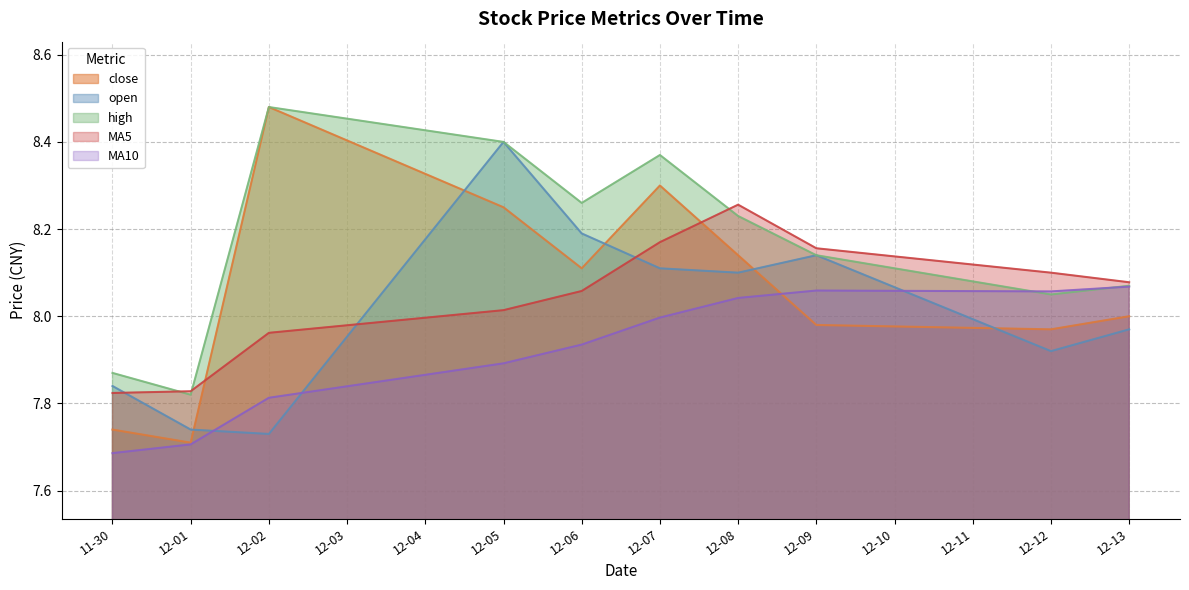

Is the value of open at 12-13 greater than the value of close at 12-01?

Yes